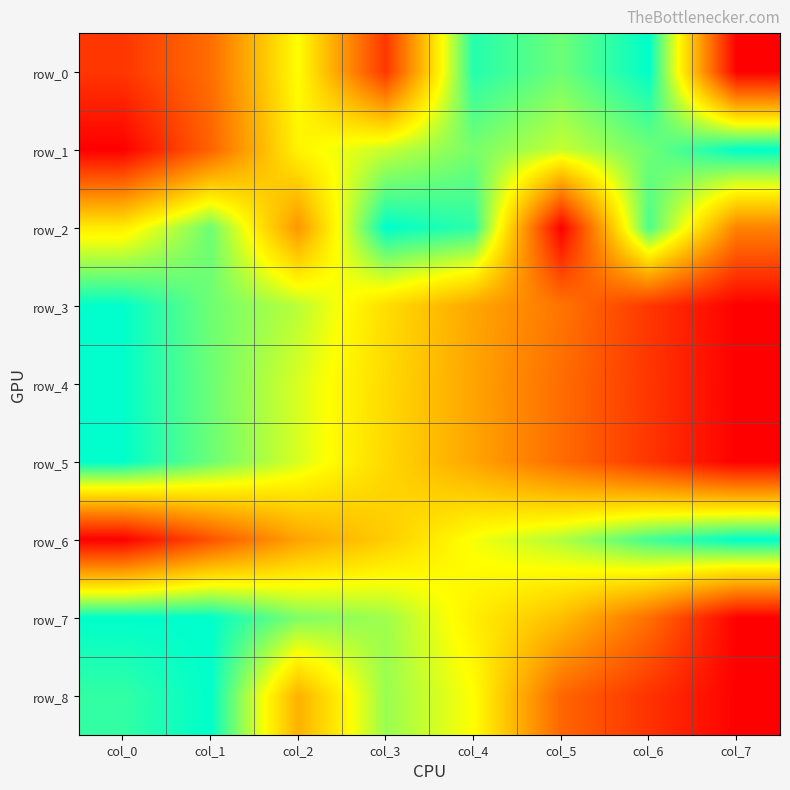

The value of row_4 at col_5 is 0.3. True or false?

True